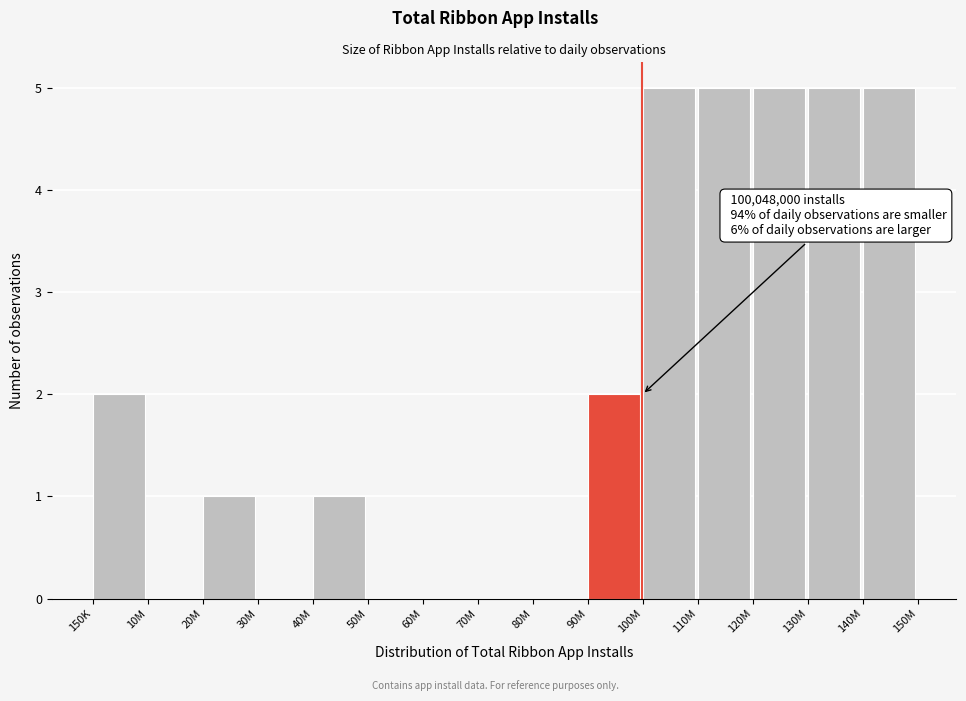

Reading right to left, extract all data points from this chart.

140M=5	130M=5	120M=5	110M=5	100M=5	90M=2	80M=0	70M=0	60M=0	50M=0	40M=1	30M=0	20M=1	10M=0	150K=2